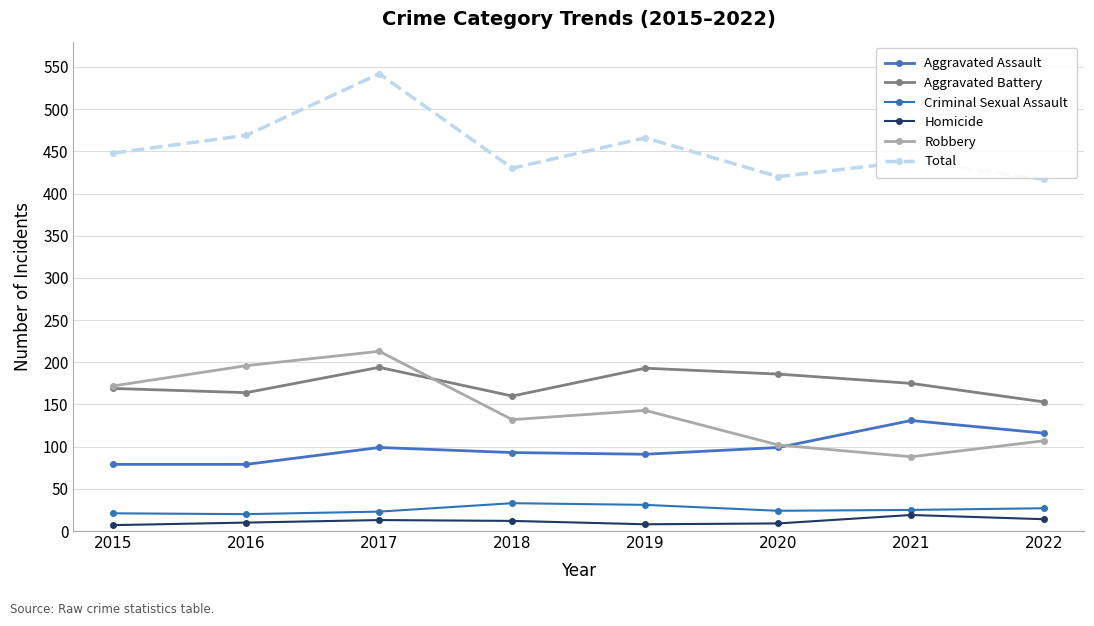

True or false: Aggravated Assault has a value of 79 at 2015.

True